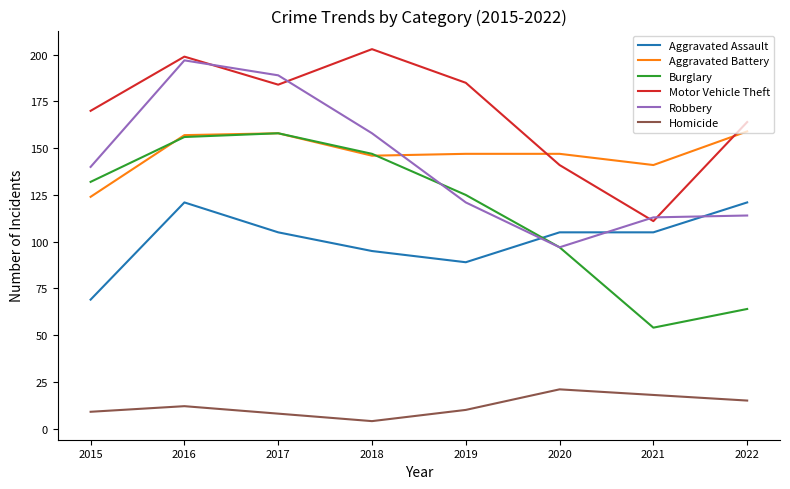

Count the Aggravated Assault values in the range 95 to 121.

6